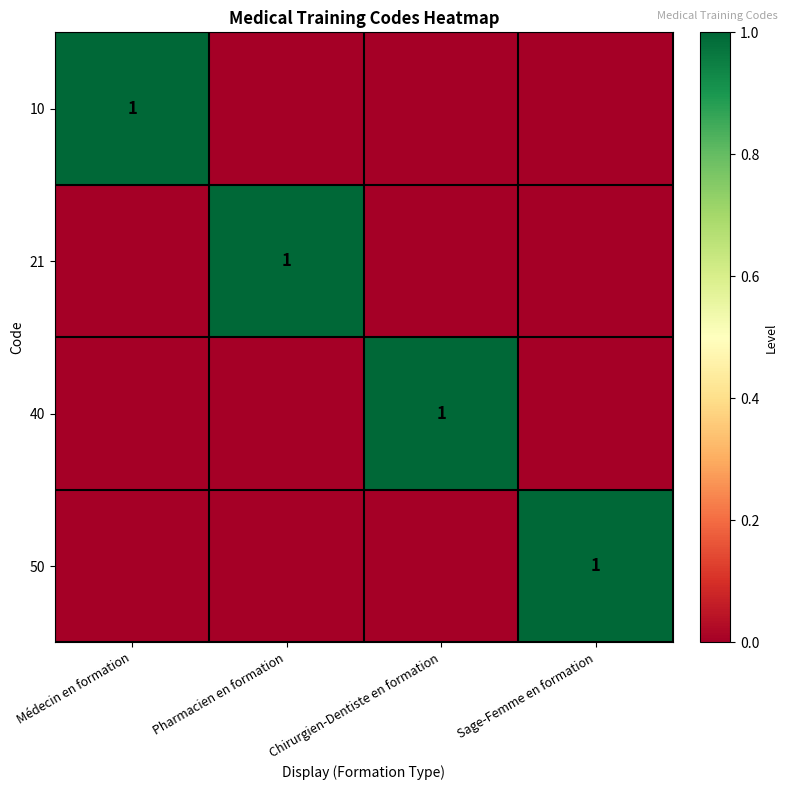

True or false: 21 has a value of 1 at Pharmacien en formation.

True